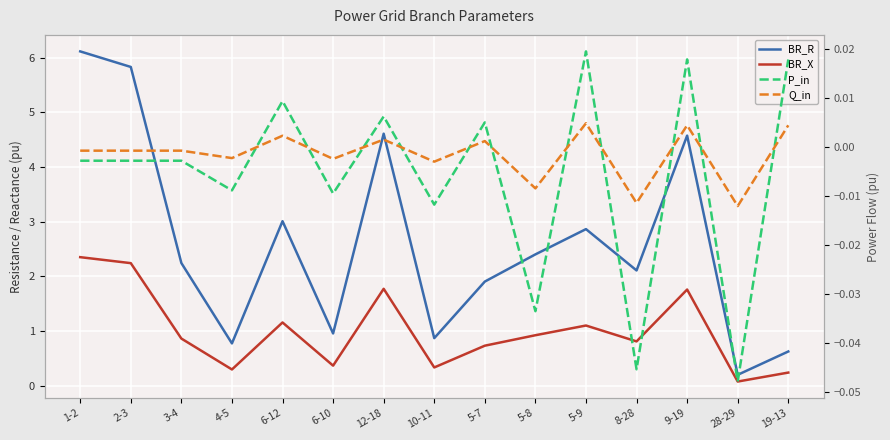

What is the value of the BR_R point at the 8th from the left?

0.9